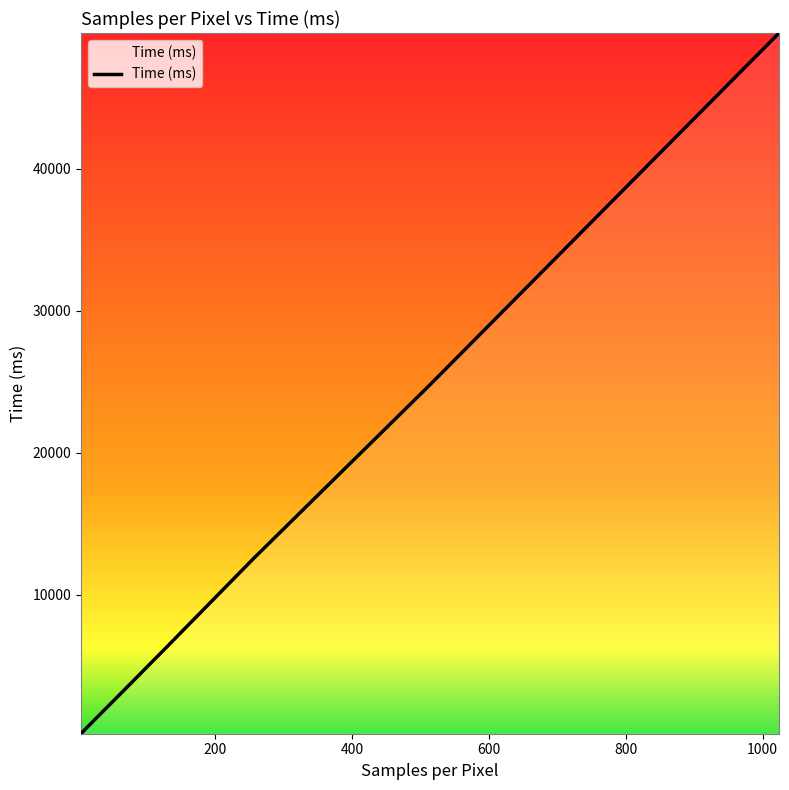

What is the difference between the maximum and minimum values?

49344.0